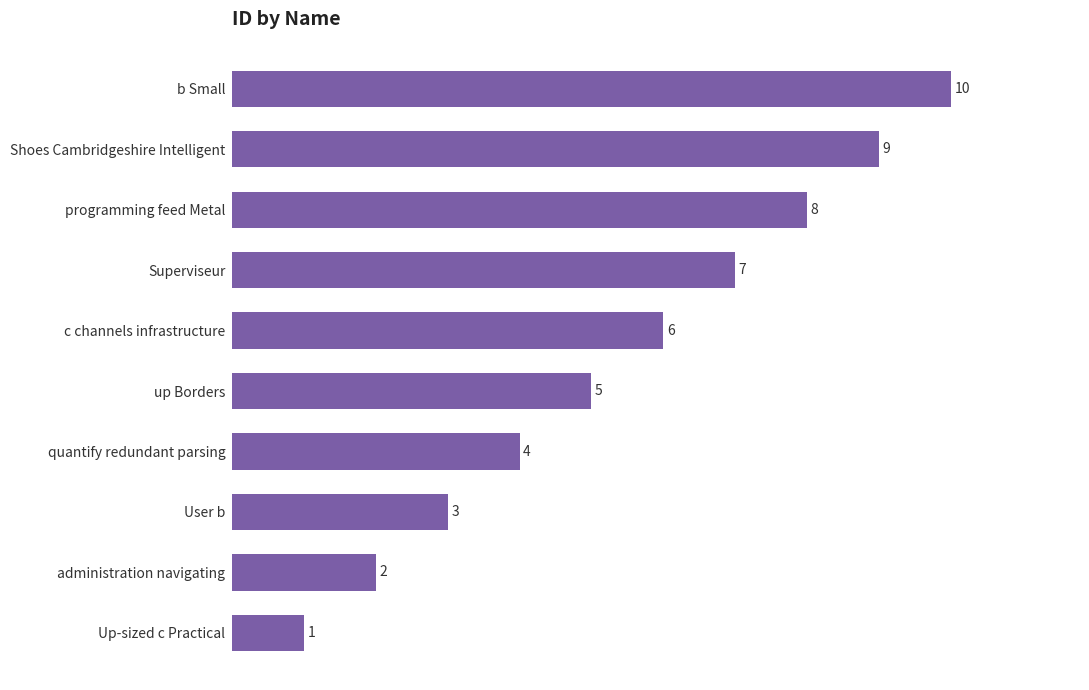

How many values are between 3 and 8?

6